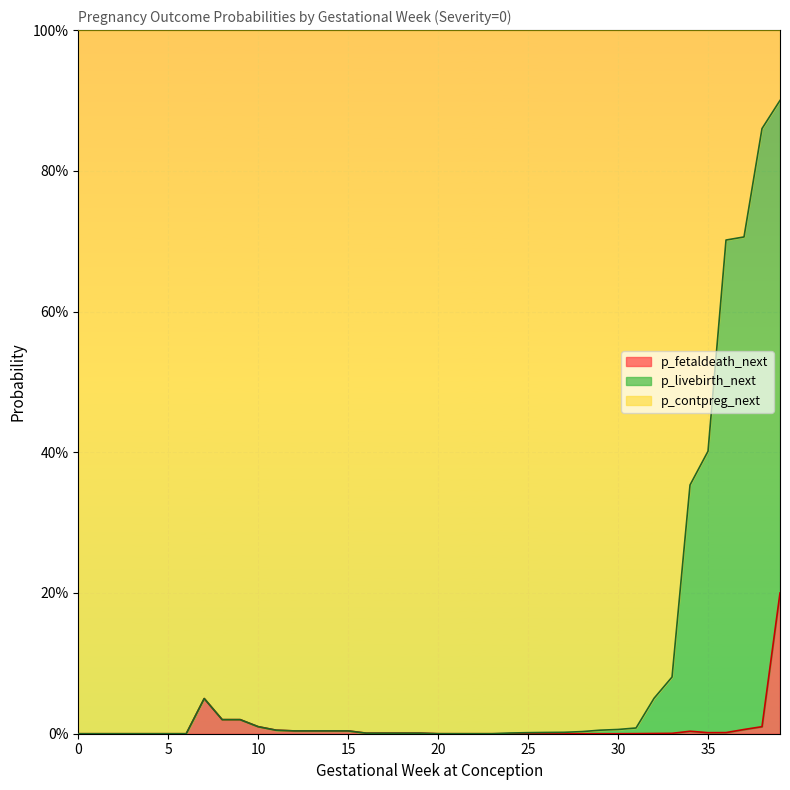

How many categories are shown in the chart?

40